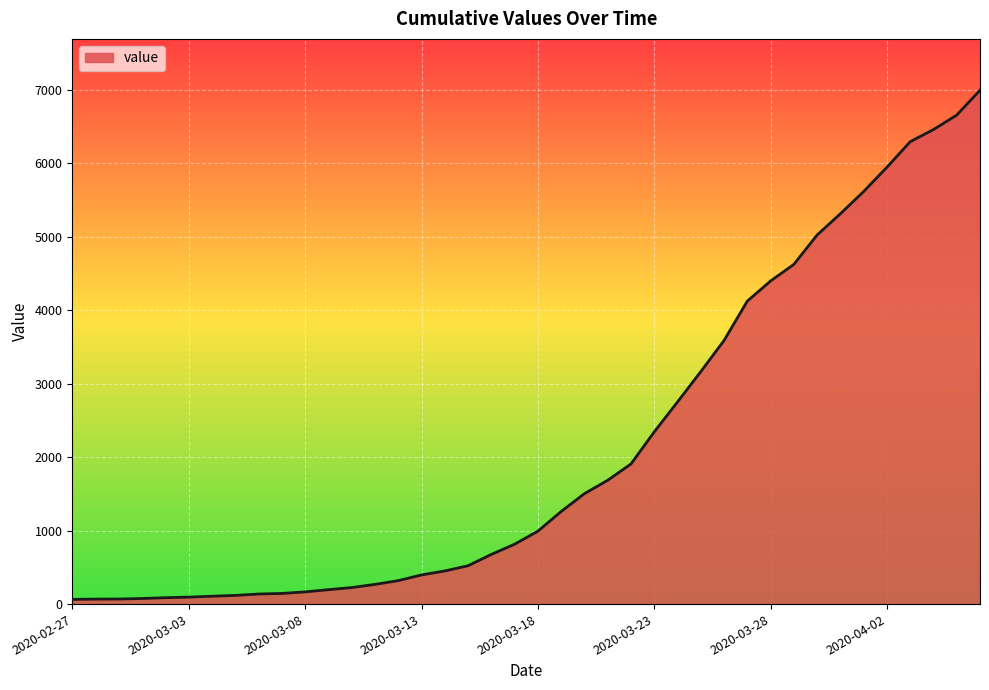

Count the number of categories in the chart.

40